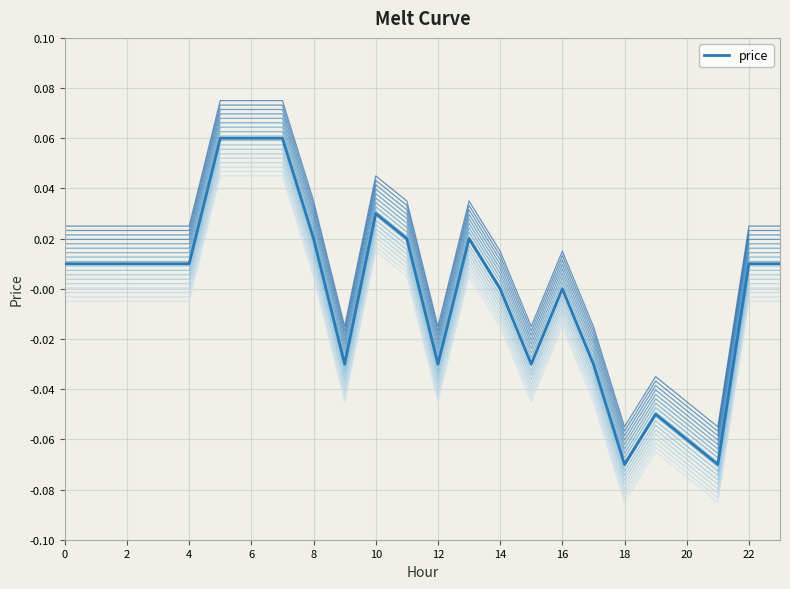

The value at 17 is -0.0. True or false?

True